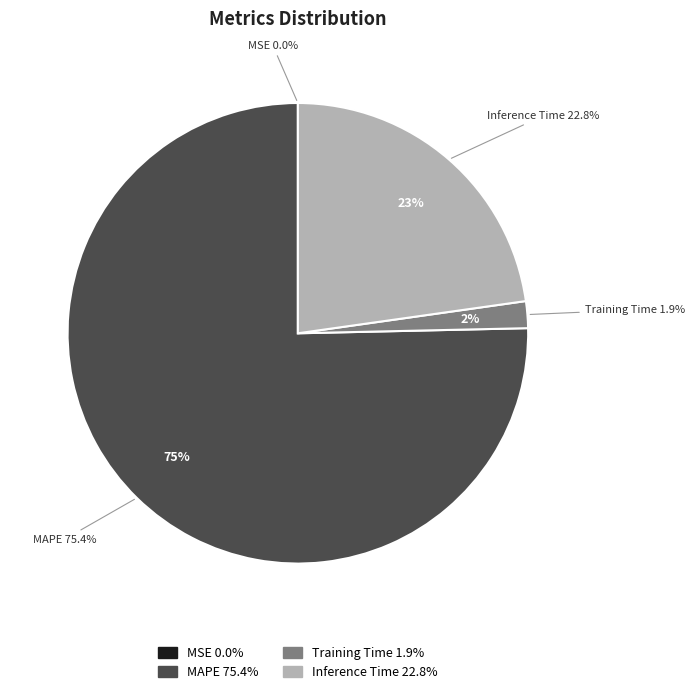

What is the largest slice in the pie chart?

MAPE